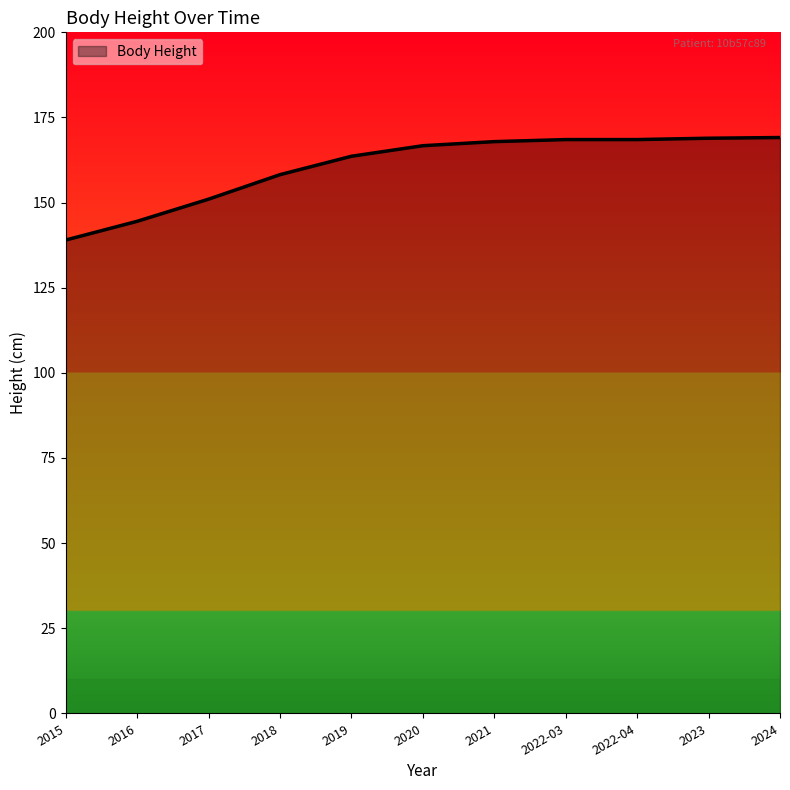

What is the sum of all values?

1765.9